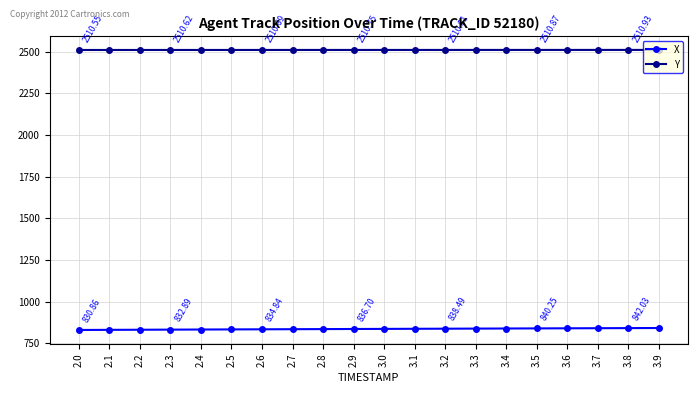

At how many categories does at least one series exceed 2357?

20